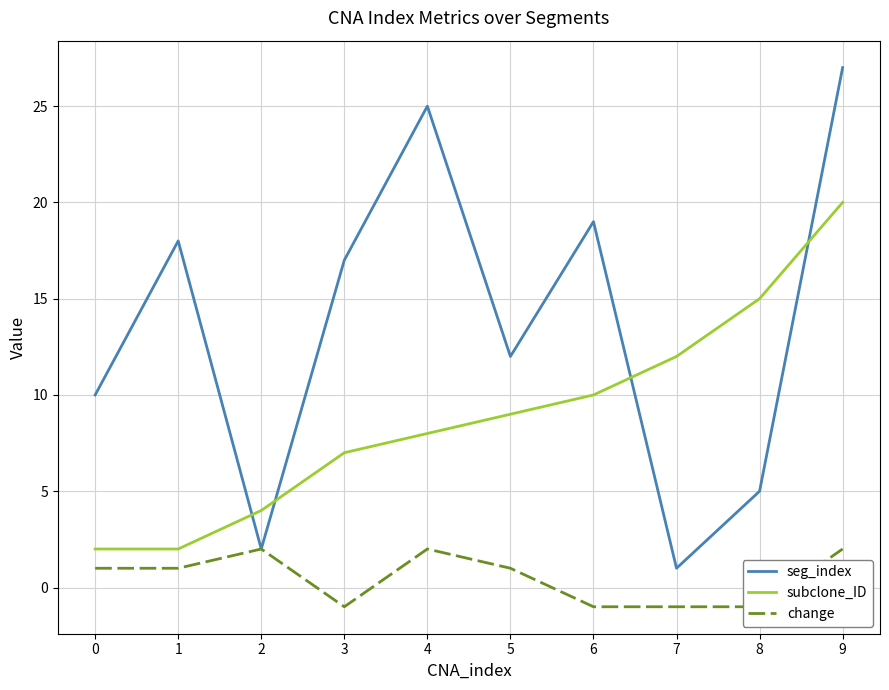

Where do subclone_ID and seg_index first cross each other?

1 and 2